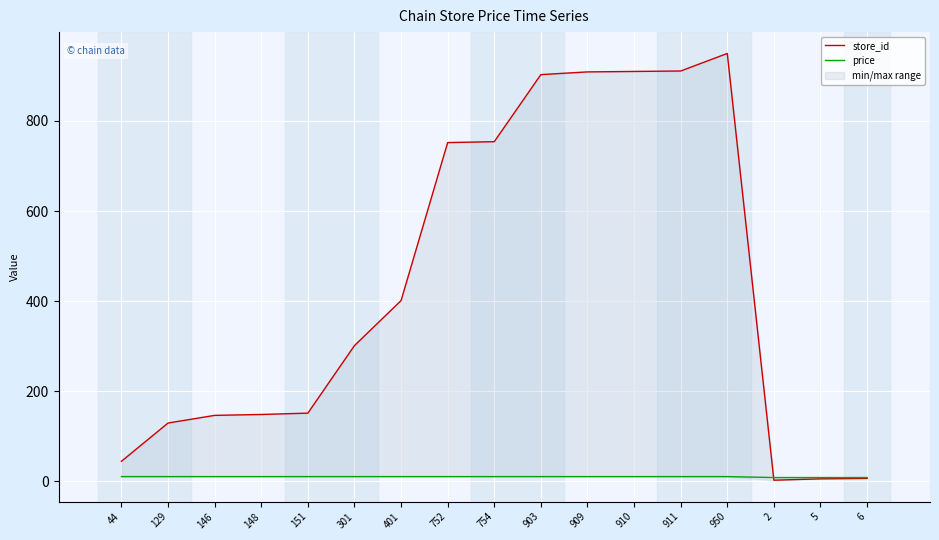

Reading right to left, list all the values displayed in this chart.

store_id: 6.0	5.0	2.0	950.0	911.0	910.0	909.0	903.0	754.0	752.0	401.0	301.0	151.0	148.0	146.0	129.0	44.0
price: 7.9	7.9	7.9	10.0	10.0	10.0	10.0	10.0	10.0	10.0	10.0	10.0	10.0	10.0	10.0	10.0	10.0